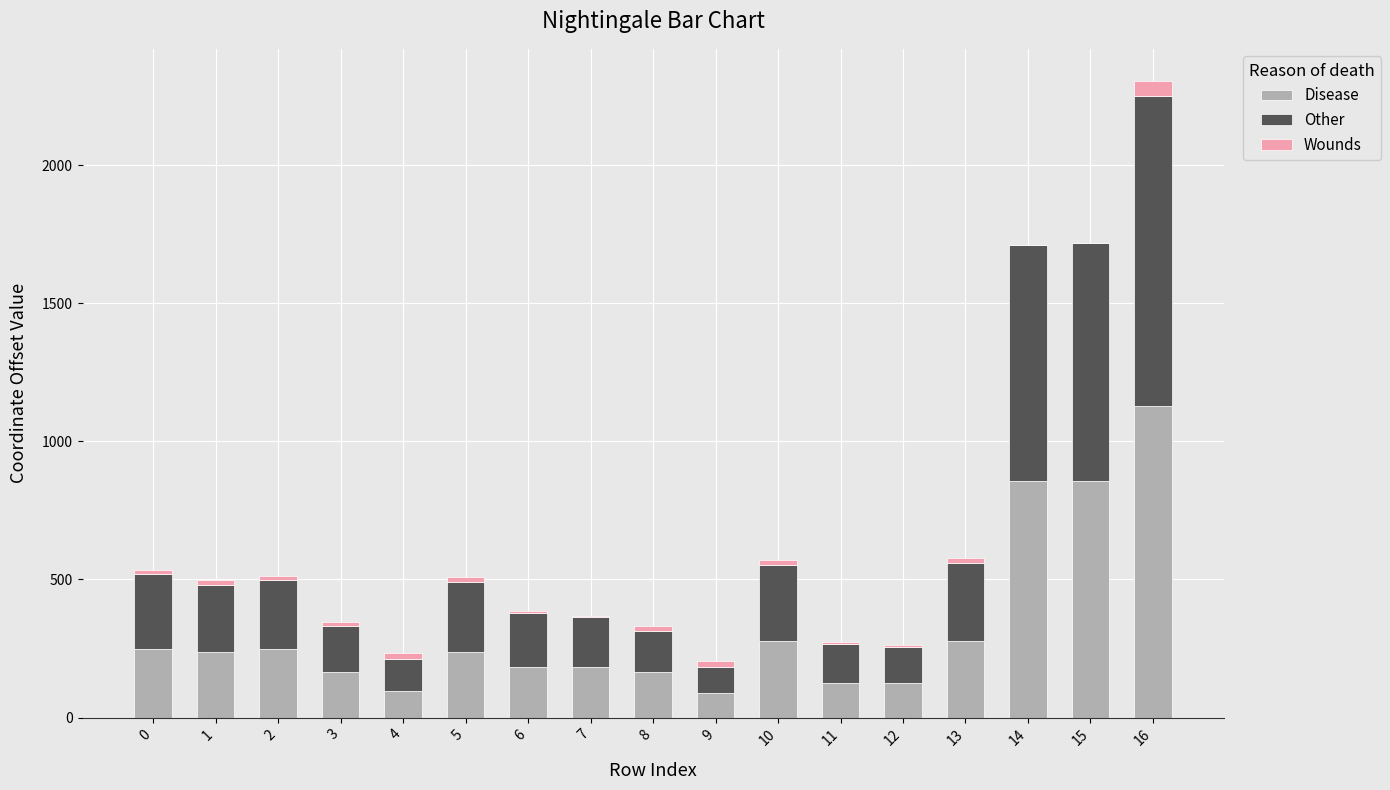

What is the maximum value for Disease?

1127.4